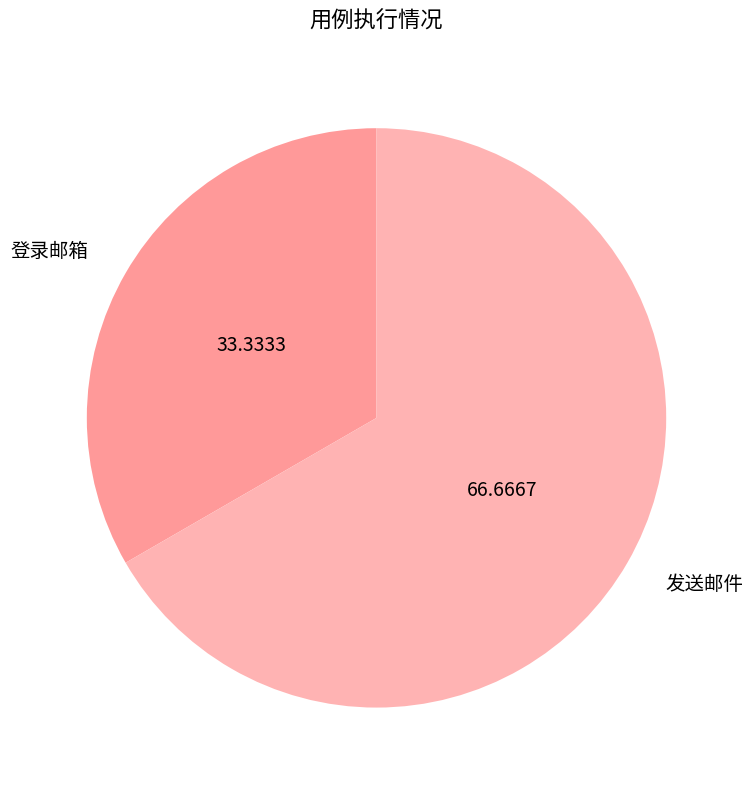

Rank the categories by value from highest to lowest.

发送邮件, 登录邮箱